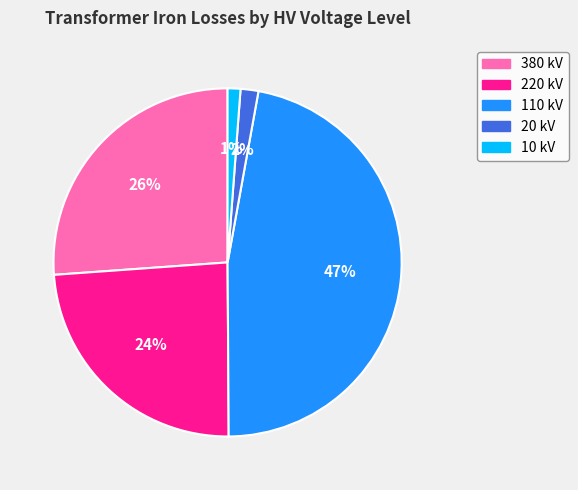

To the nearest percent, what is the difference between the largest and smallest slice percentages?

46%